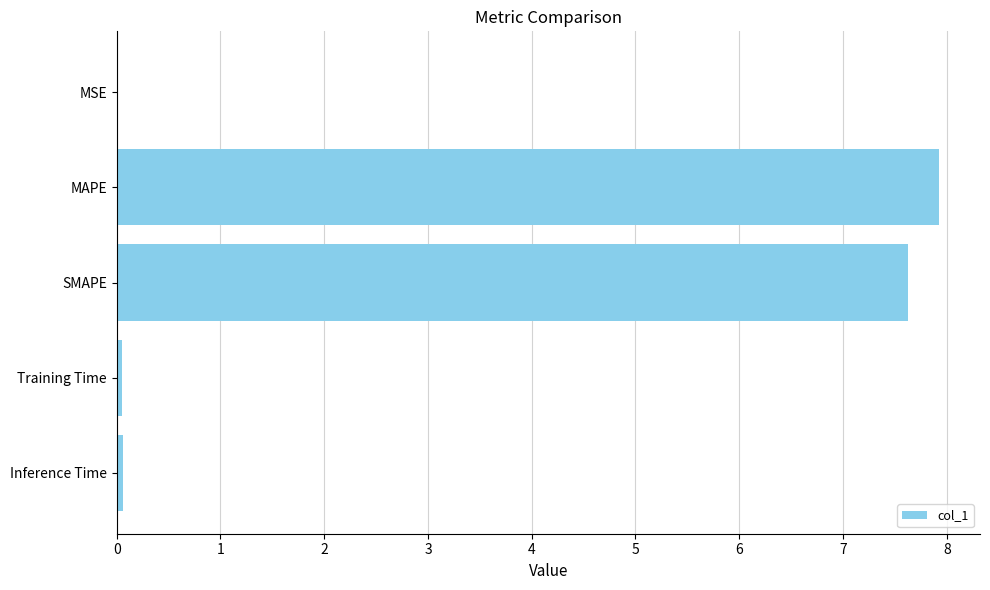

What is the average value?

3.1